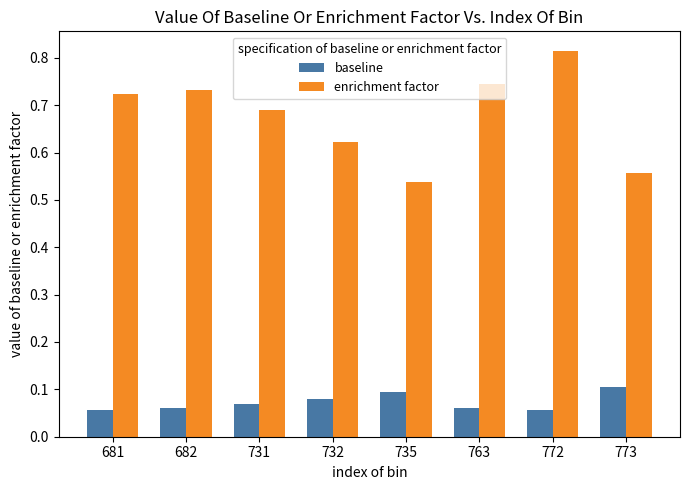

At which category is the sum across all series the highest?

772